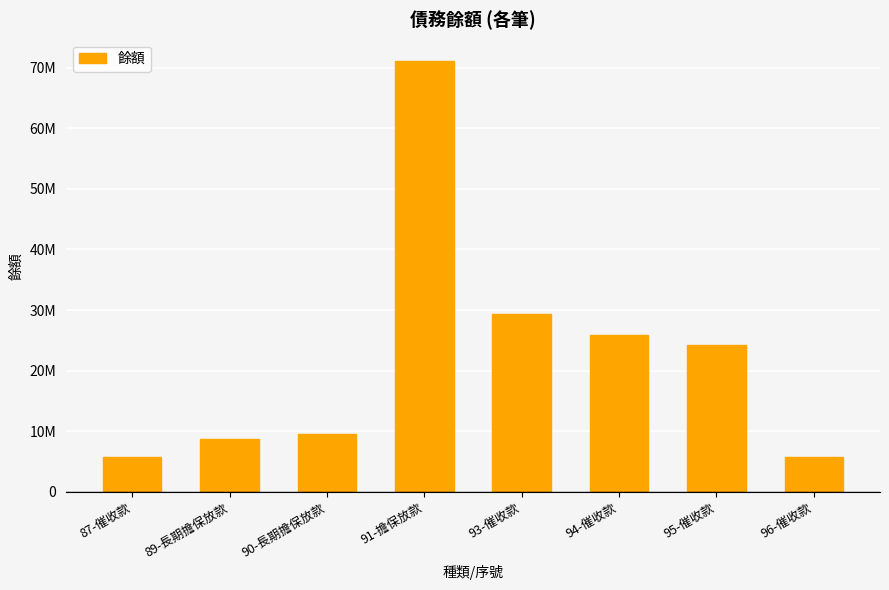

Reading left to right, transcribe all the data shown in this chart.

87-催收款=5707475	89-長期擔保放款=8646484	90-長期擔保放款=9601734	91-擔保放款=71062315	93-催收款=29291128	94-催收款=25934529	95-催收款=24224554	96-催收款=5742274